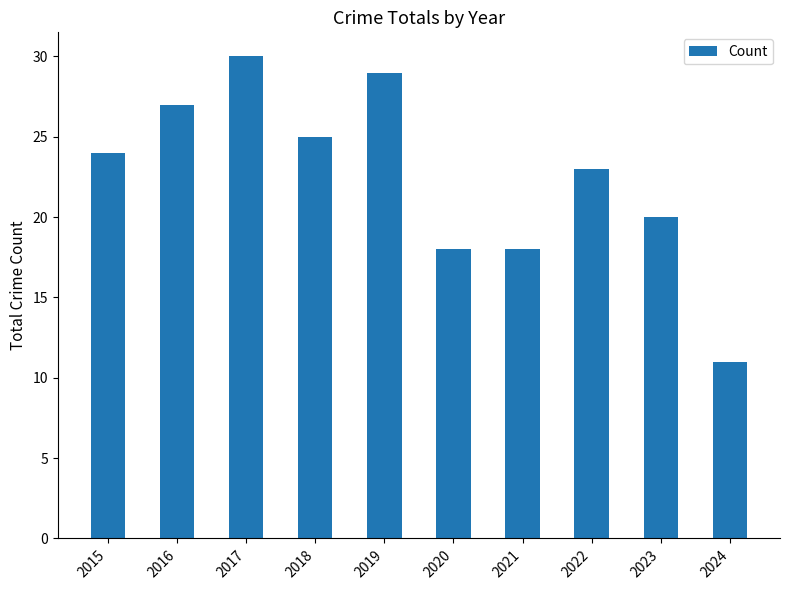

Reading left to right, what are all the values shown in this chart?

2015=24	2016=27	2017=30	2018=25	2019=29	2020=18	2021=18	2022=23	2023=20	2024=11